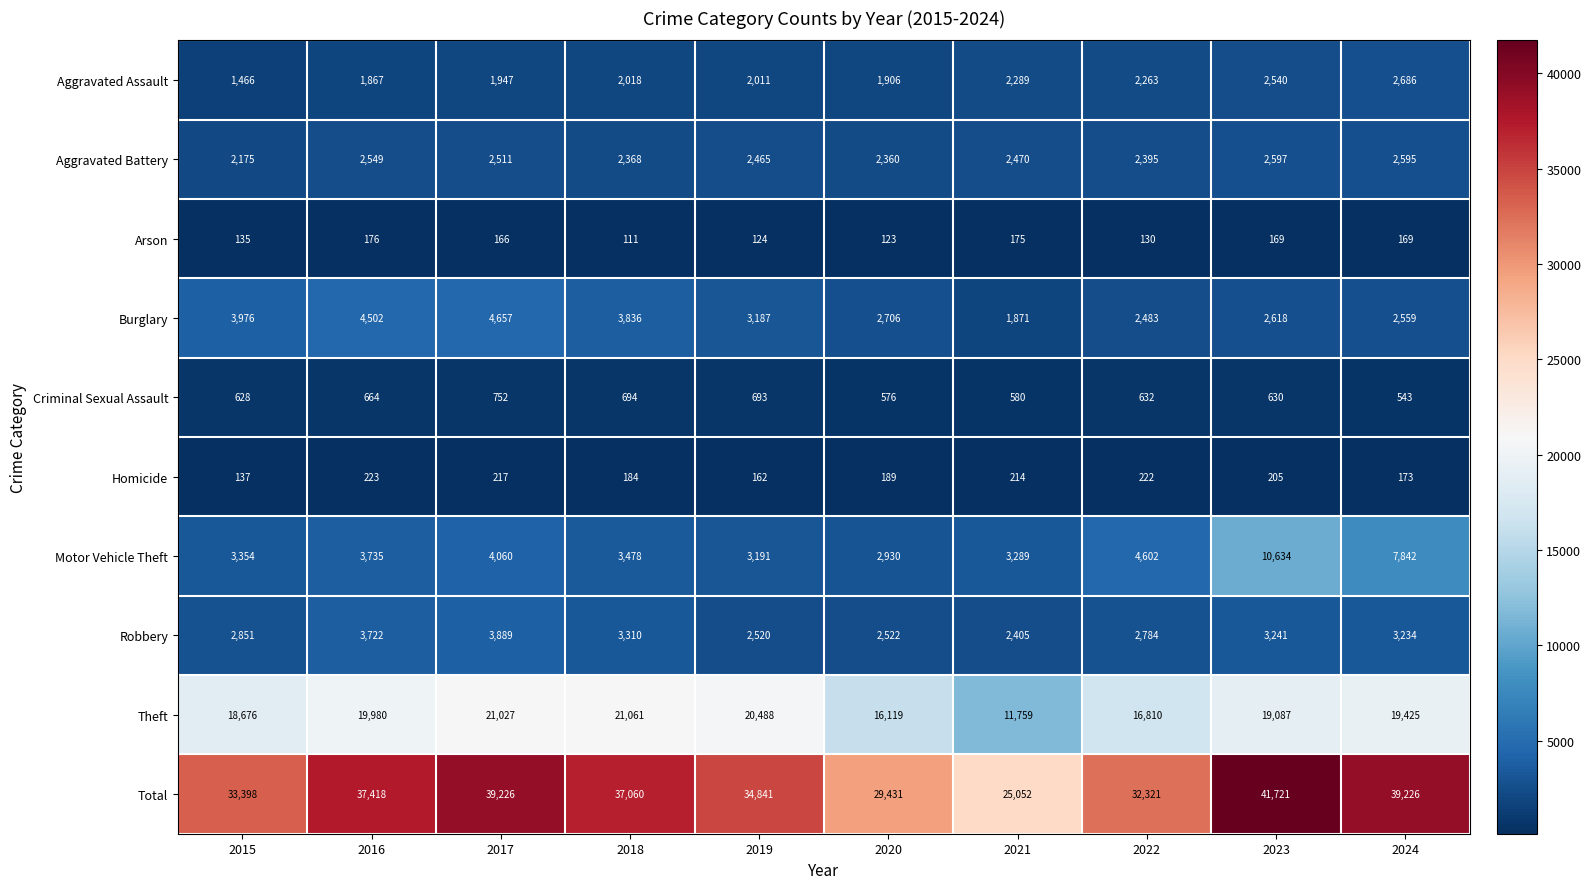

What is the minimum value shown in the chart?

111